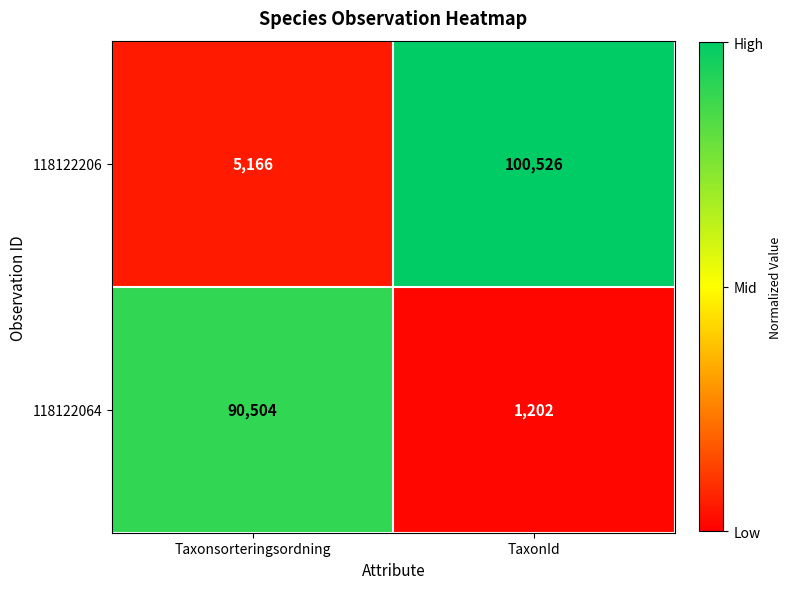

Reading left to right, list all the values displayed in this chart.

118122206: 5166	100526
118122064: 90504	1202